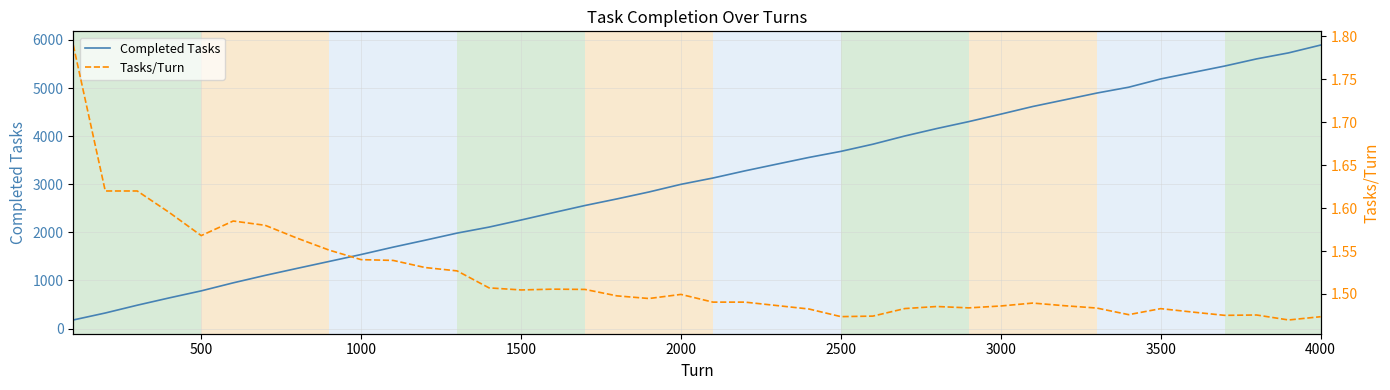

Is this an area chart (filled region under the line)?

No